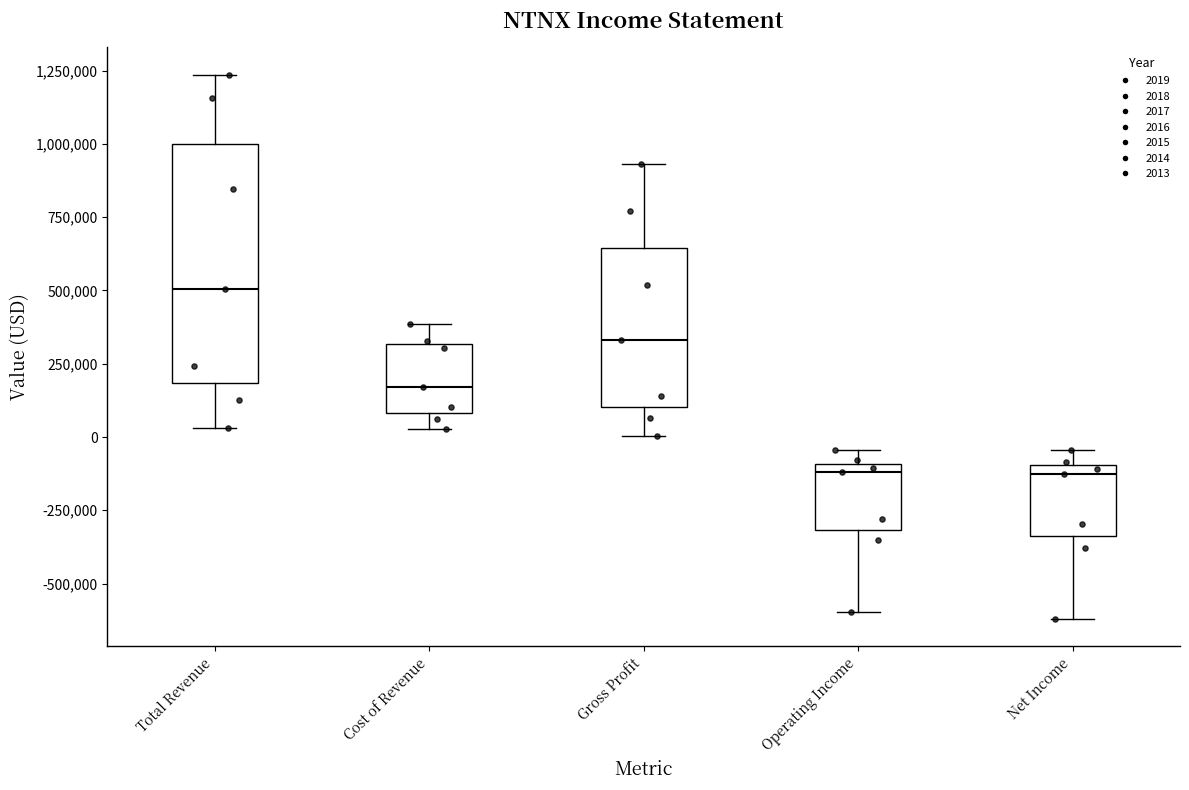

Where is the upper edge of the box for Total Revenue on the y-axis? The values are not printed on the chart, so give them approximately, as read against the axis.

1000000